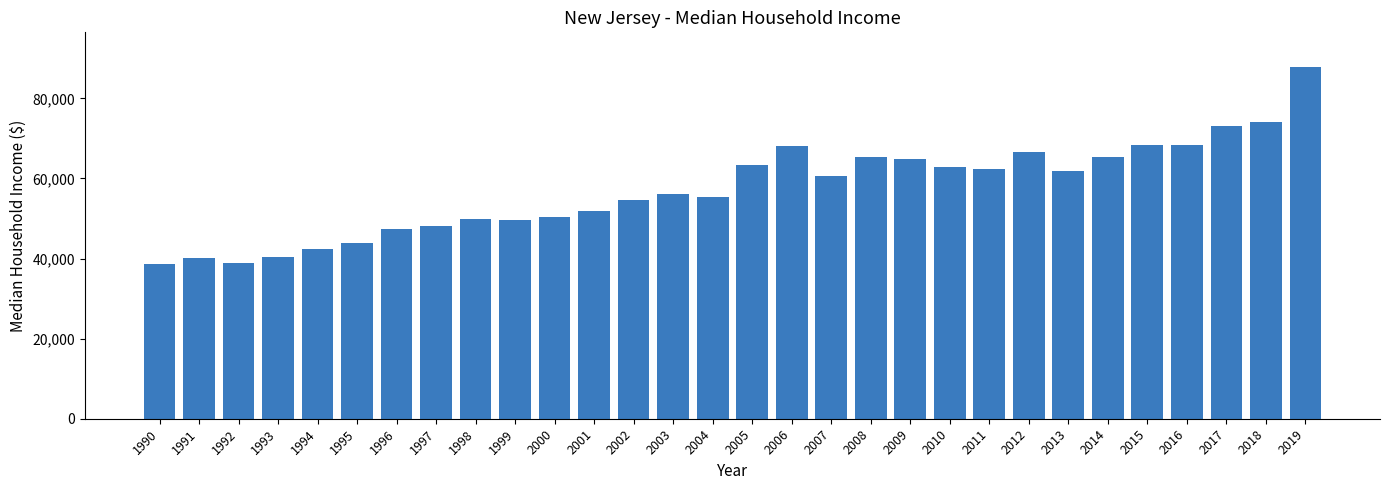

True or false: the data shows 42280 at 1994.

True